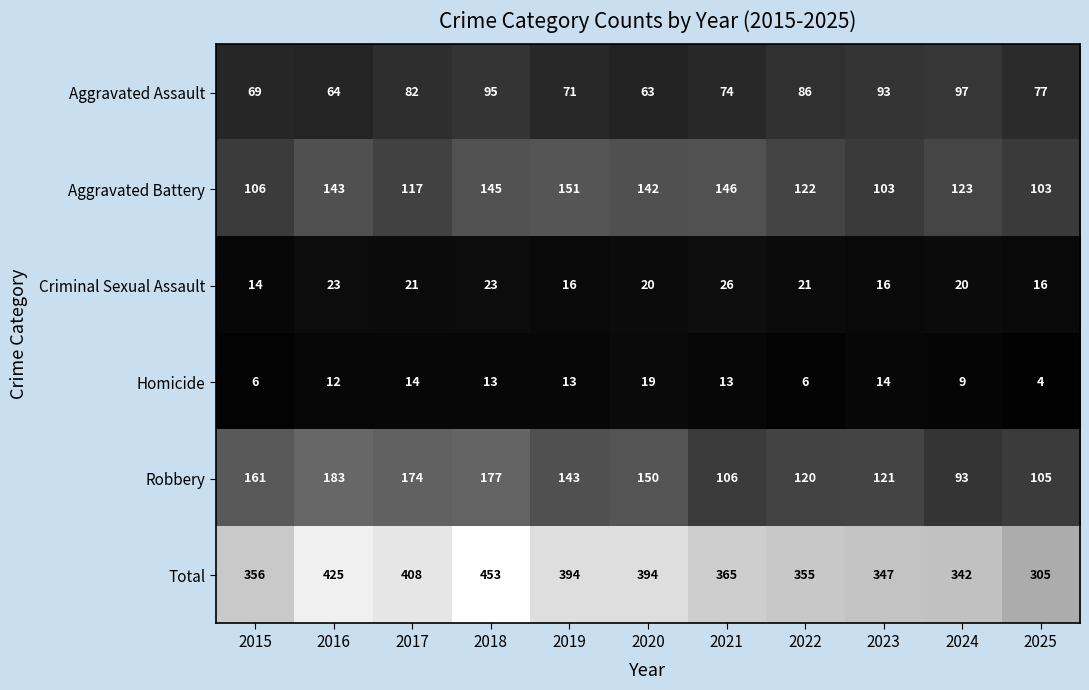

What is the difference between the highest and lowest values at 2015?

350